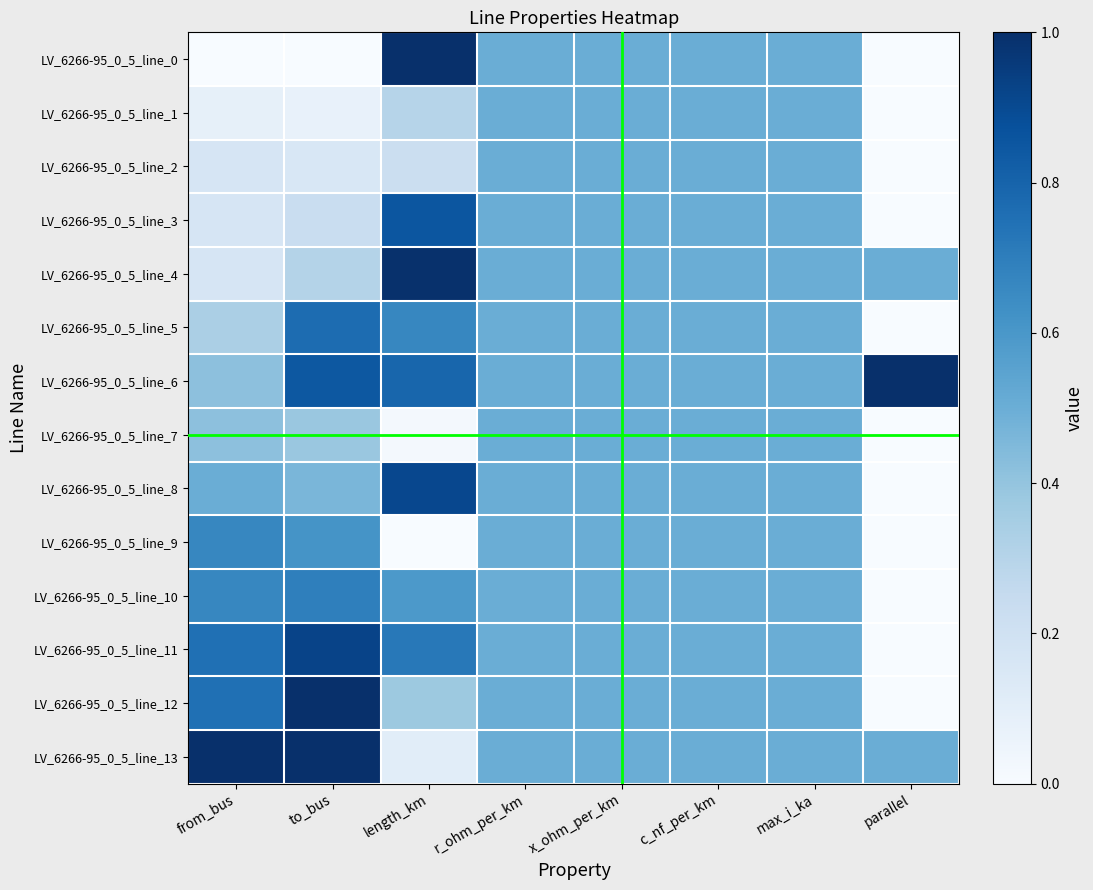

Which series changed the most between to_bus and length_km?

LV_6266-95_0_5_line_0